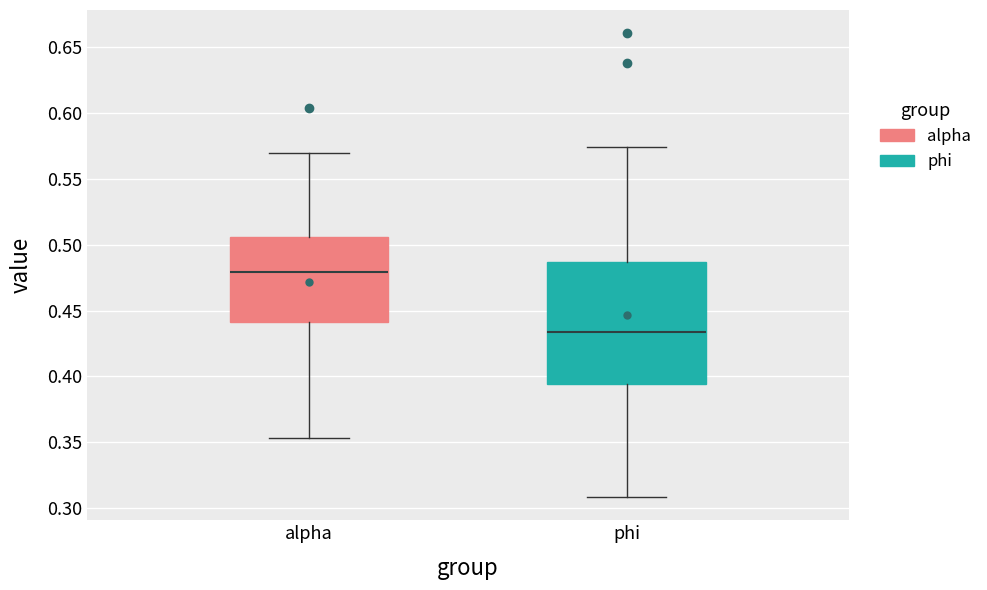

Reading left to right, read every box against the y-axis: the position of its median line, the range the box covers, and the ends of its whiskers. The values are not printed on the chart, so give them approximately, as read against the axis.

alpha: median 0.480, box 0.440 to 0.505, whiskers 0.355 to 0.570
phi: median 0.435, box 0.395 to 0.485, whiskers 0.310 to 0.575